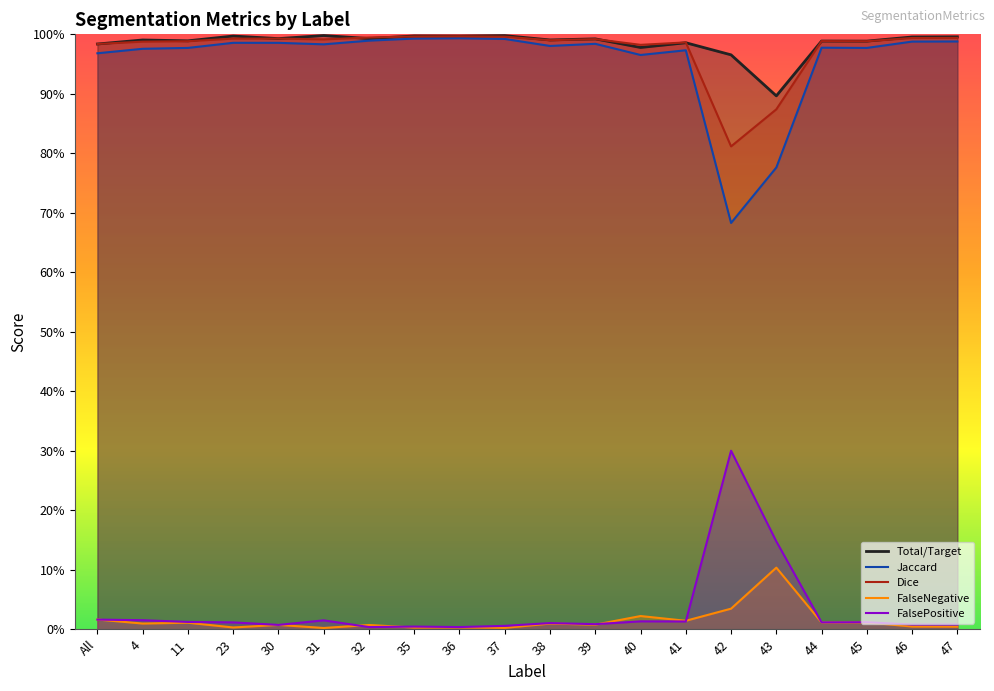

At which category does Dice reach its first local peak?

23